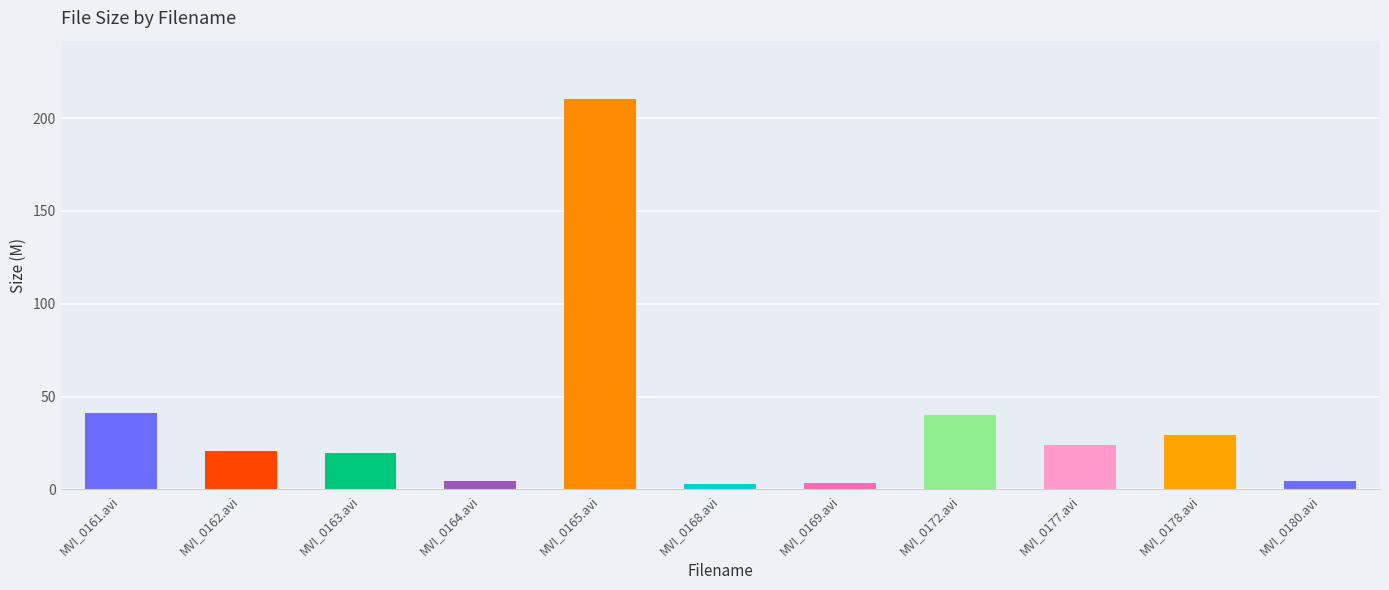

What is the value of the 7th bar from the left?

3.7